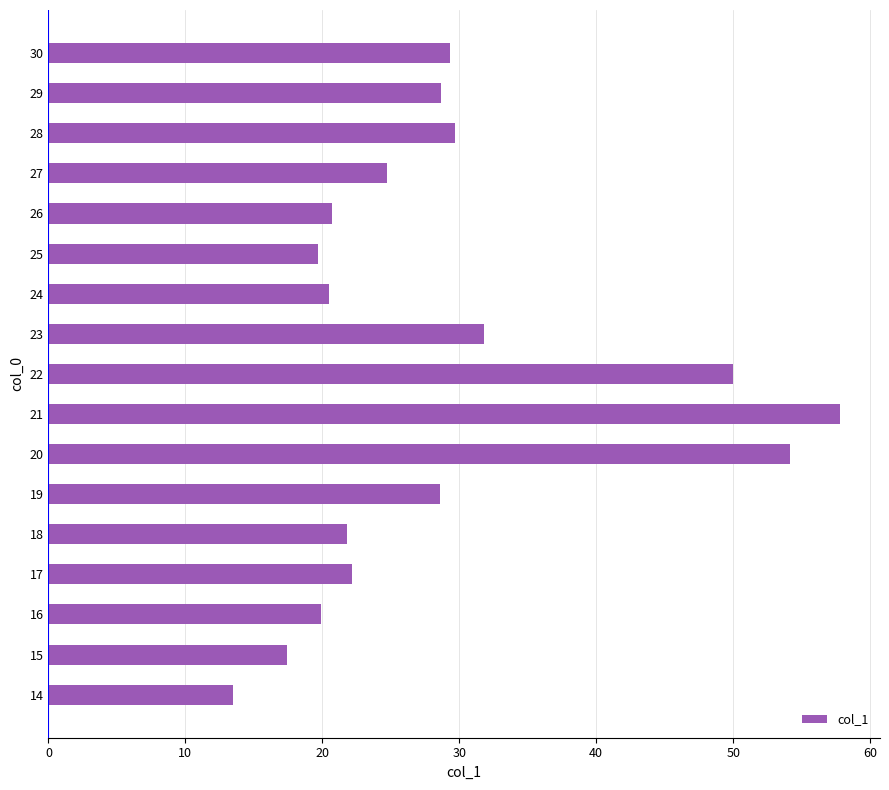

What is the difference between the second highest and minimum values?

40.6